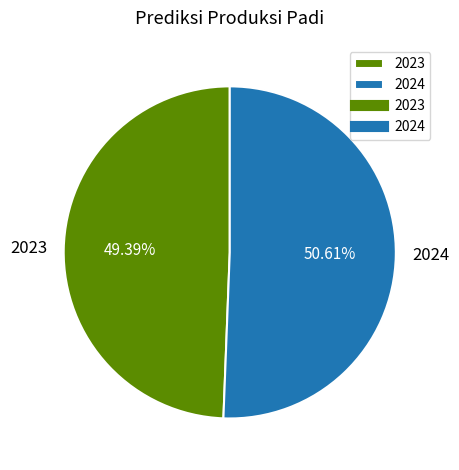

What percentage do 2024 and 2023 together represent?

100.0%